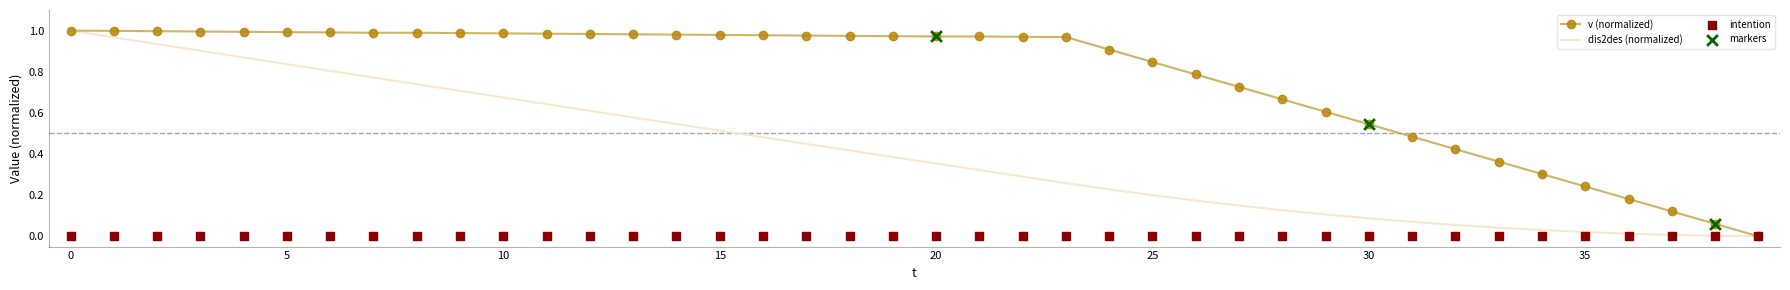

Which series has the largest total across all categories?

v